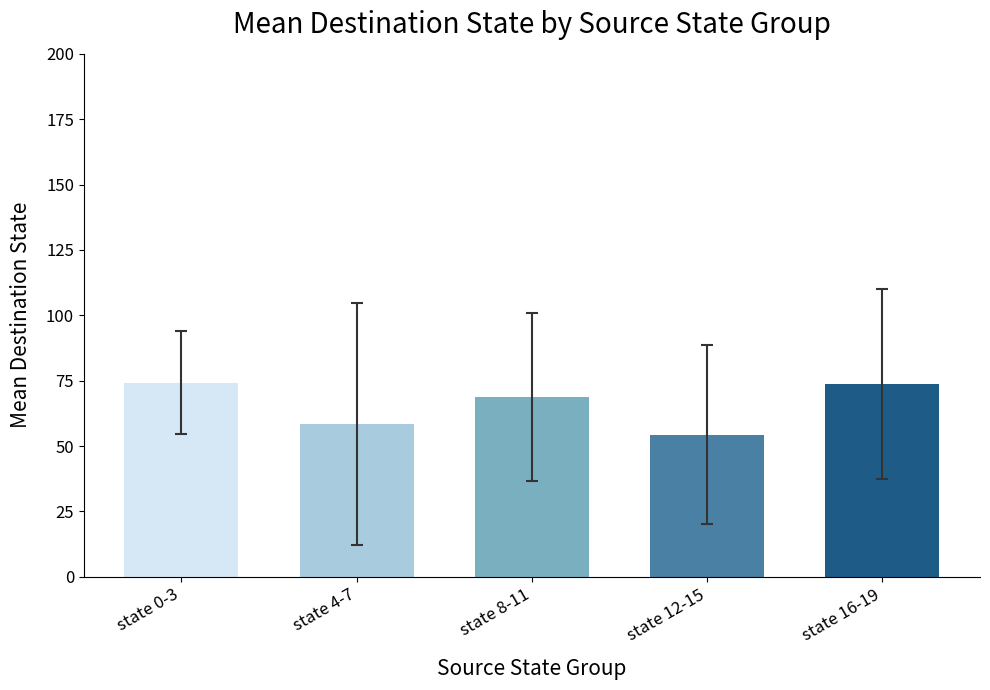

How many data points are less than 68?

2